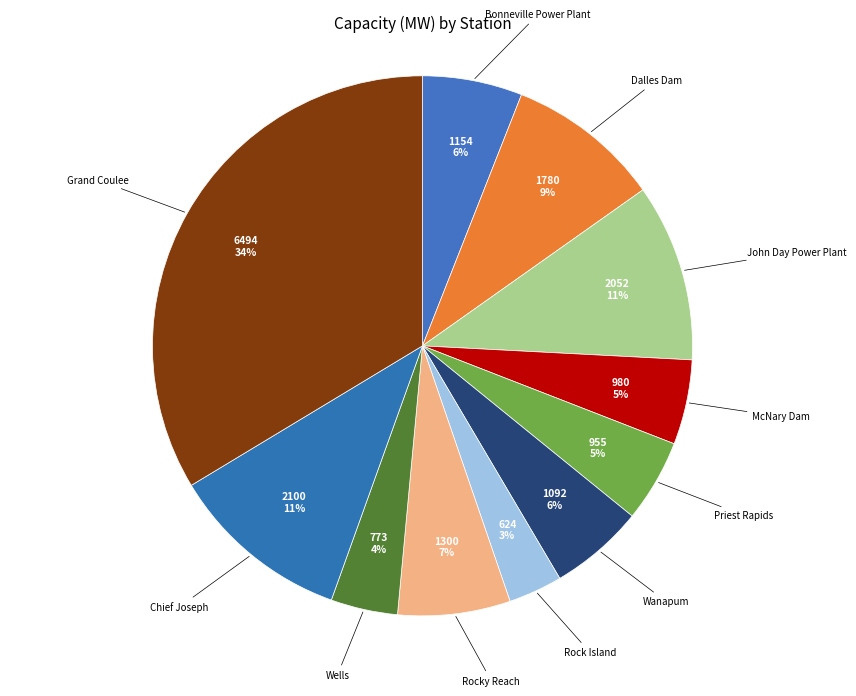

How many segments does this pie chart have?

11